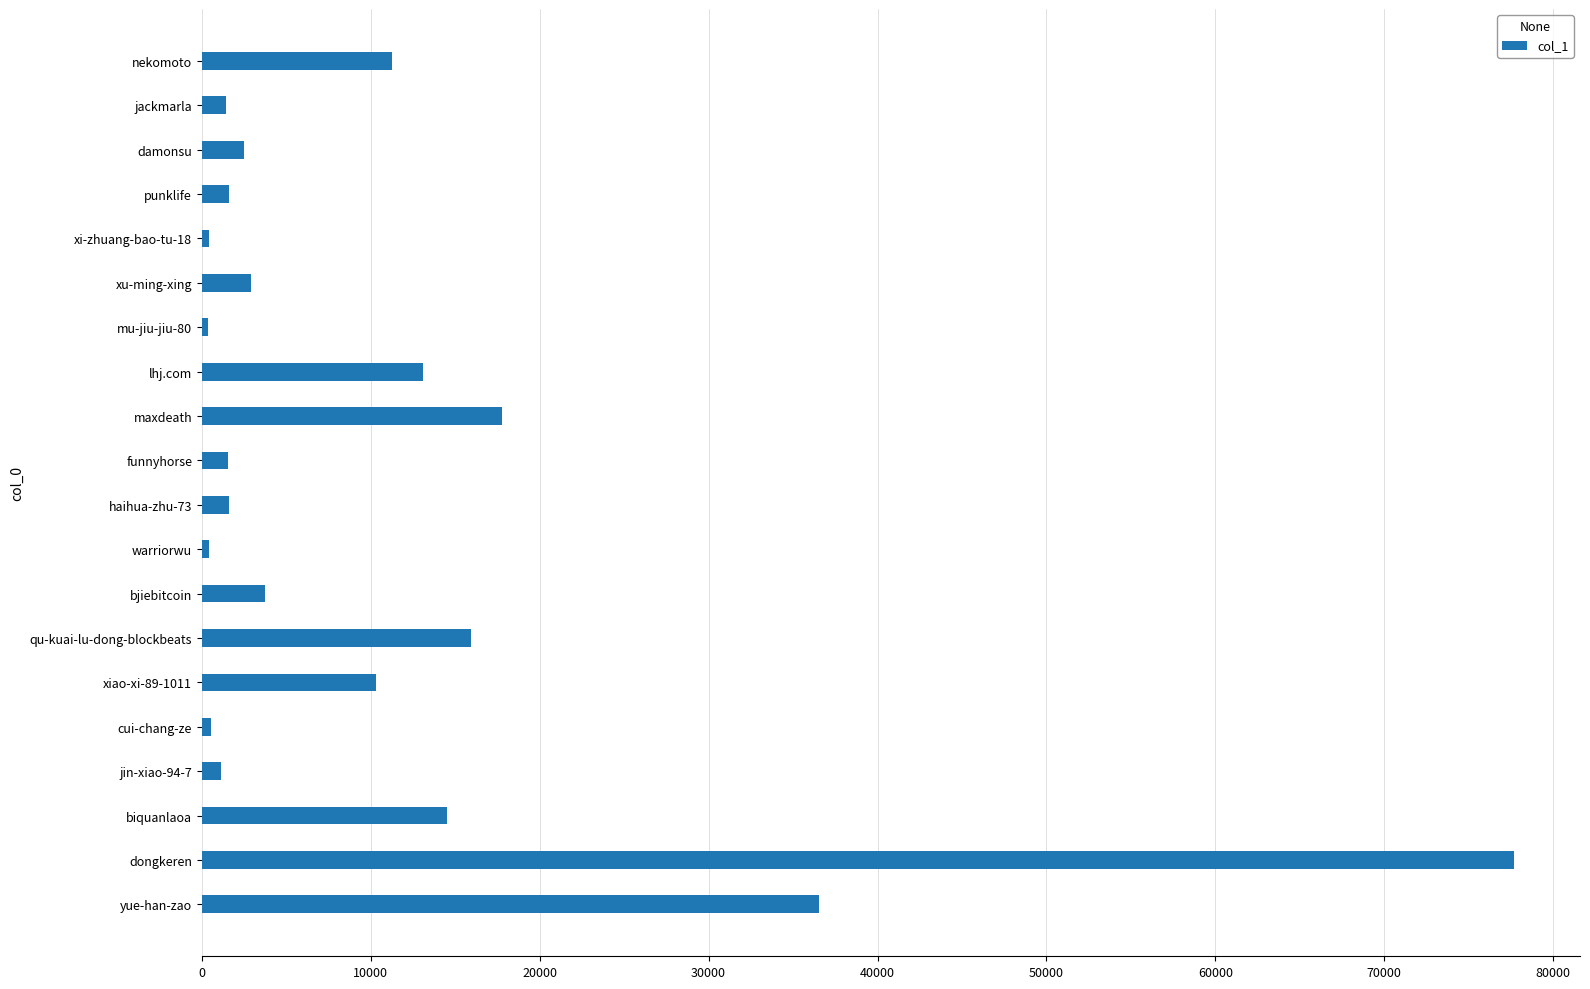

What is the difference between the maximum and minimum values?

77346